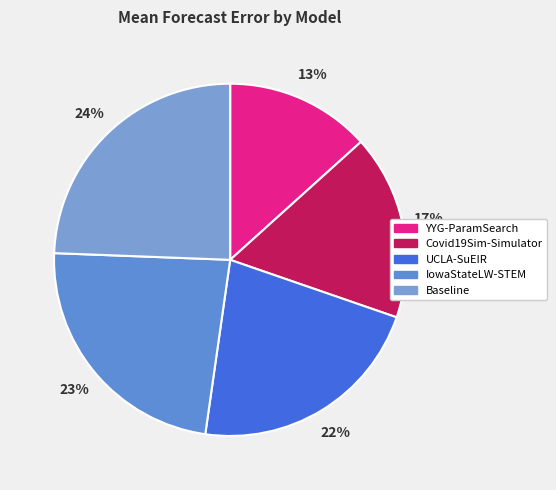

To the nearest percent, what is the average slice percentage?

20%